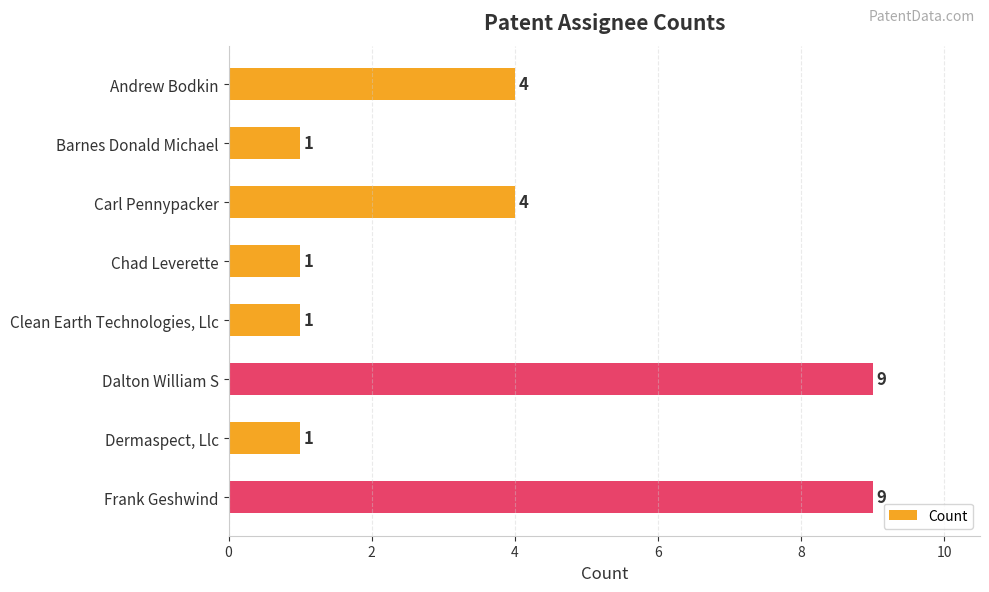

True or false: the data shows 4 at Andrew Bodkin.

True